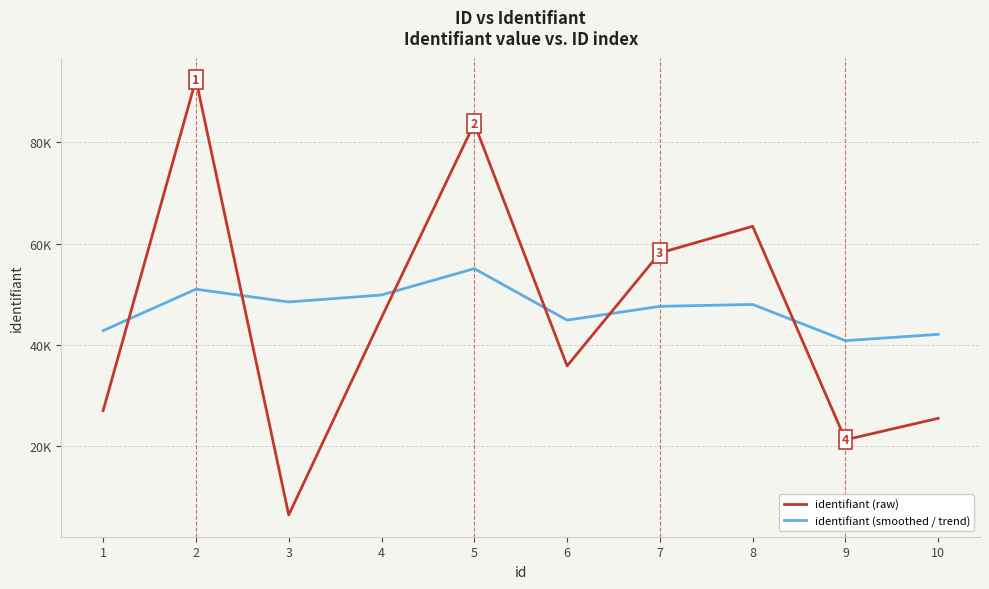

What is the value of the identifiant (raw) point at the 7th from the left?

58186.0